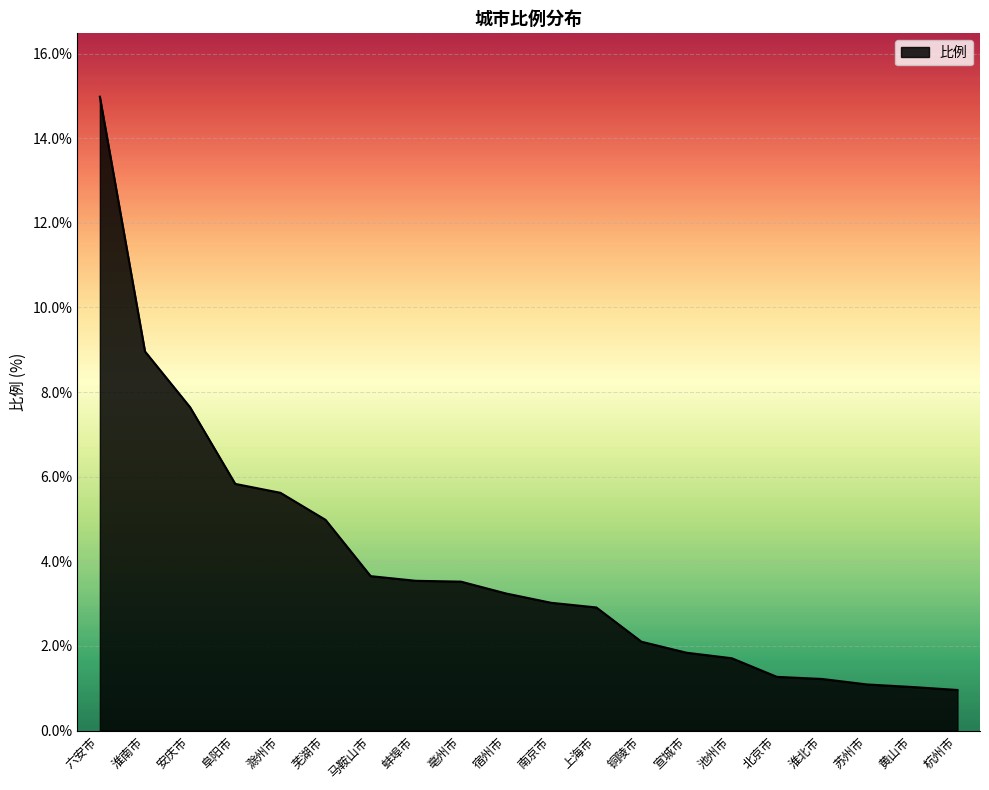

Which category has the highest value across all series?

六安市